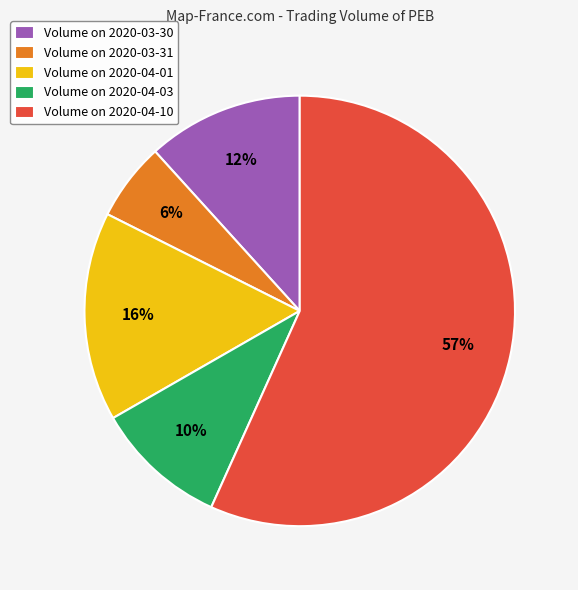

Which slice is the largest?

Volume on 2020-04-10